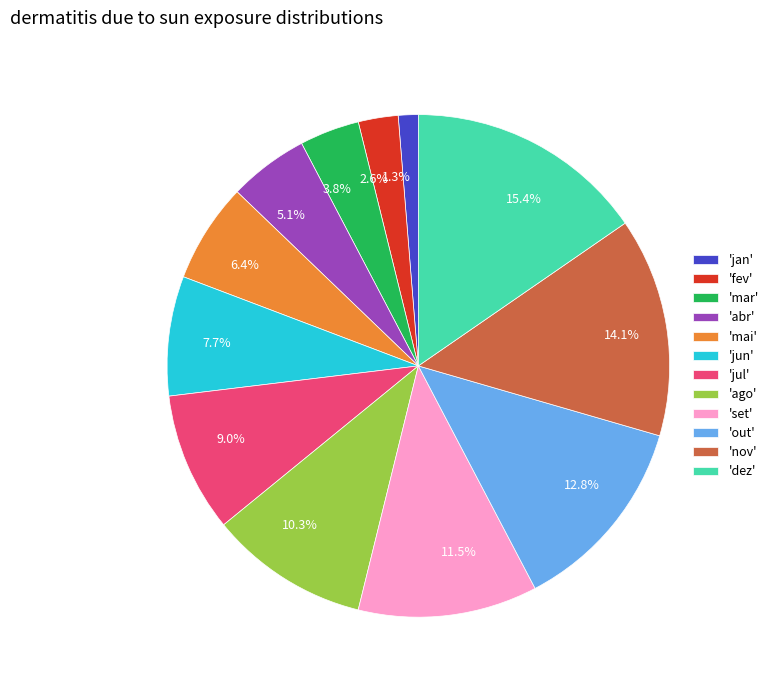

Is there any slice that represents more than half of the pie?

No